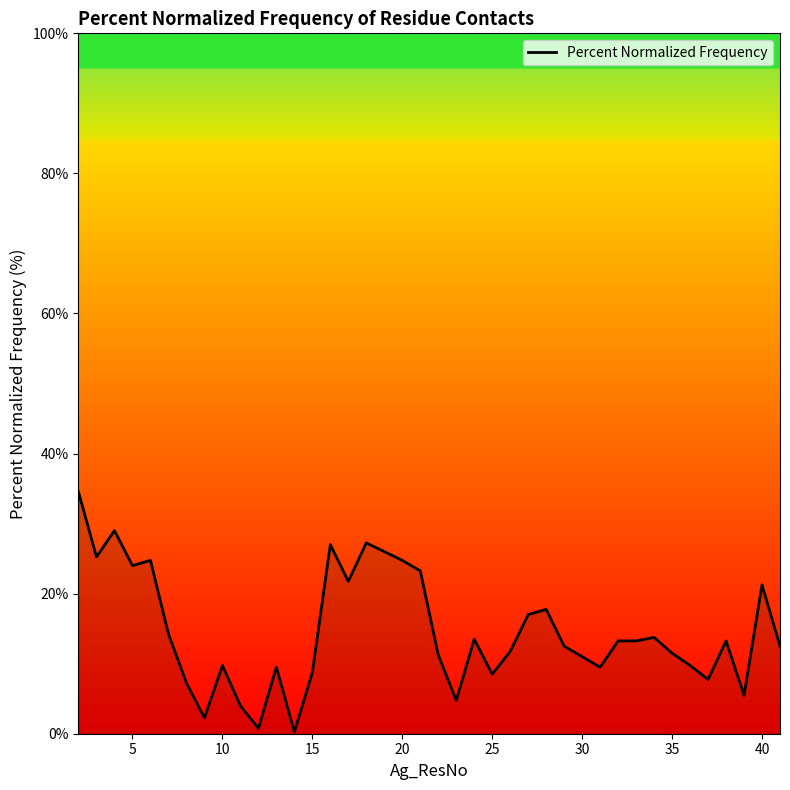

What is the greatest value displayed?

34.5